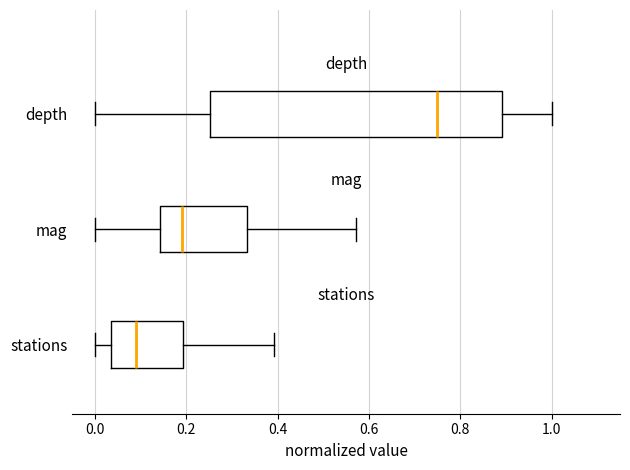

Reading bottom to top, read every box against the x-axis: the position of its median line, the range the box covers, and the ends of its whiskers. The values are not printed on the chart, so give them approximately, as read against the axis.

stations: median 0.08, box 0.04 to 0.20, whiskers 0.00 to 0.40
mag: median 0.20, box 0.14 to 0.34, whiskers 0.00 to 0.58
depth: median 0.76, box 0.26 to 0.90, whiskers 0.00 to 1.00